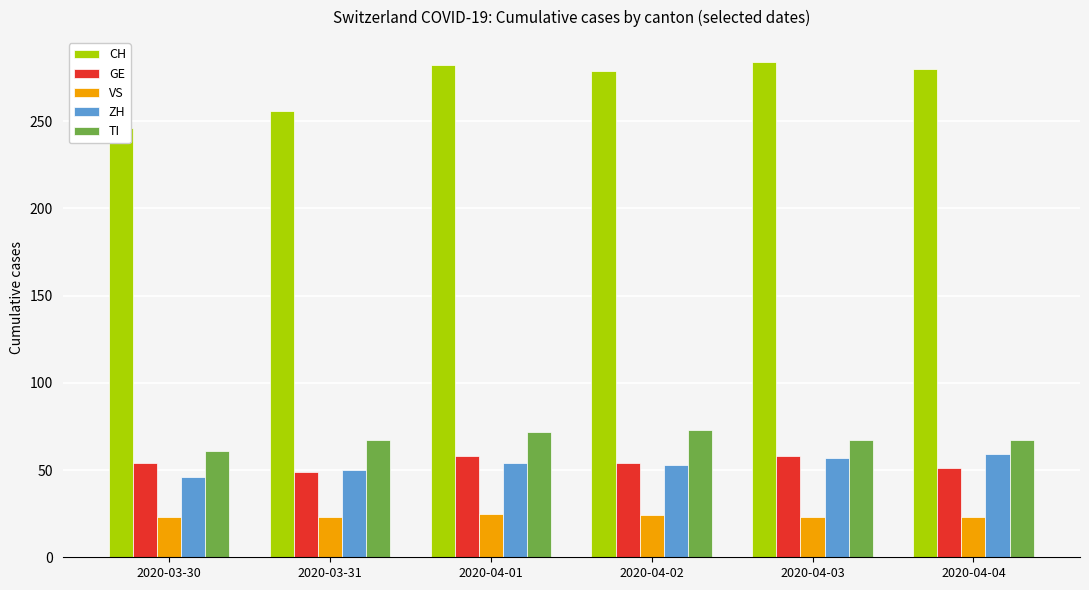

True or false: GE has a value of 54 at 2020-04-02.

True